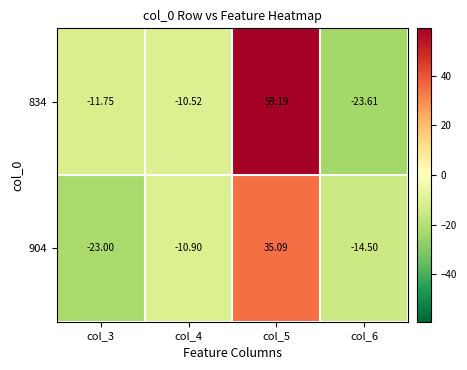

How many categories are shown in the chart?

4